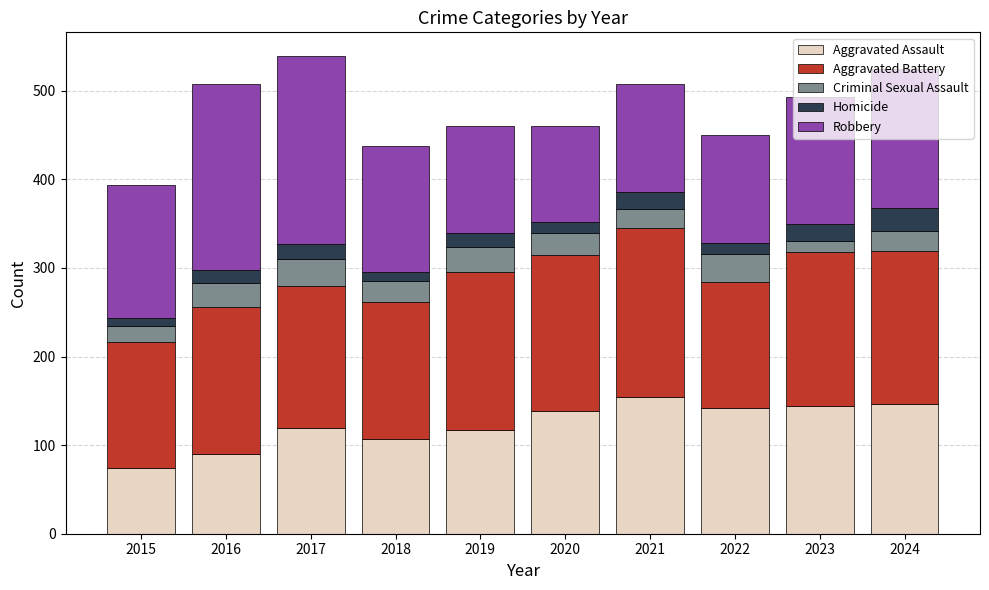

What is the highest value of the Aggravated Assault series?

154